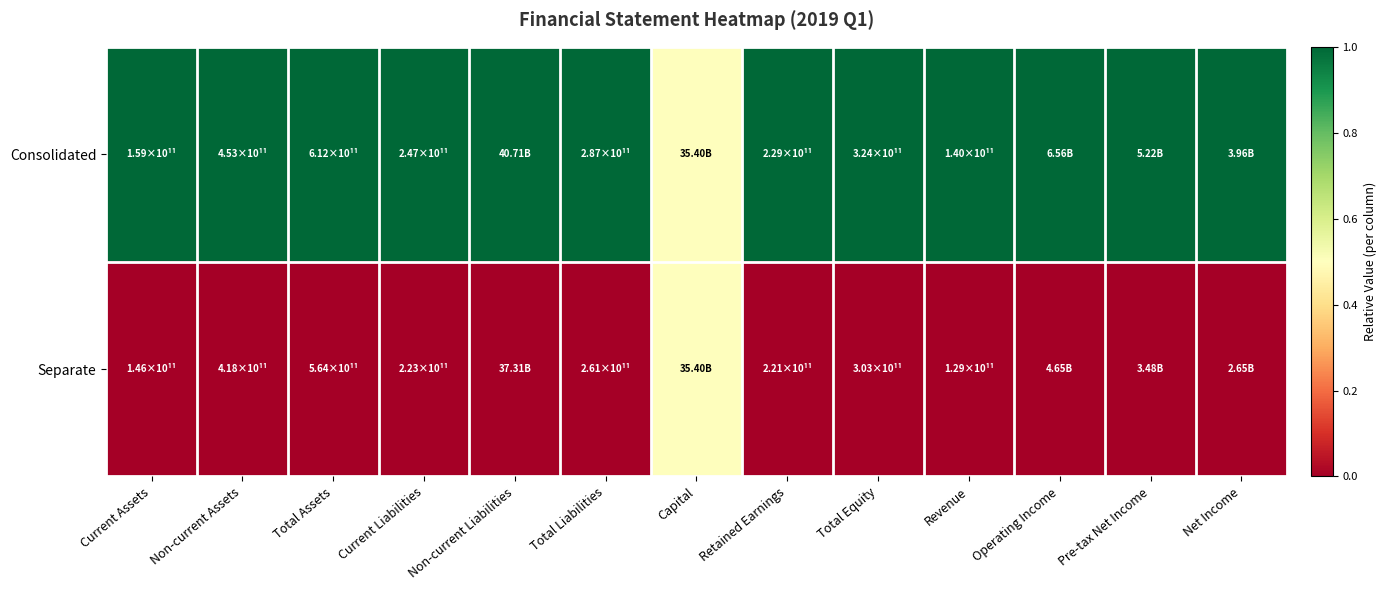

Count the number of categories in the chart.

13